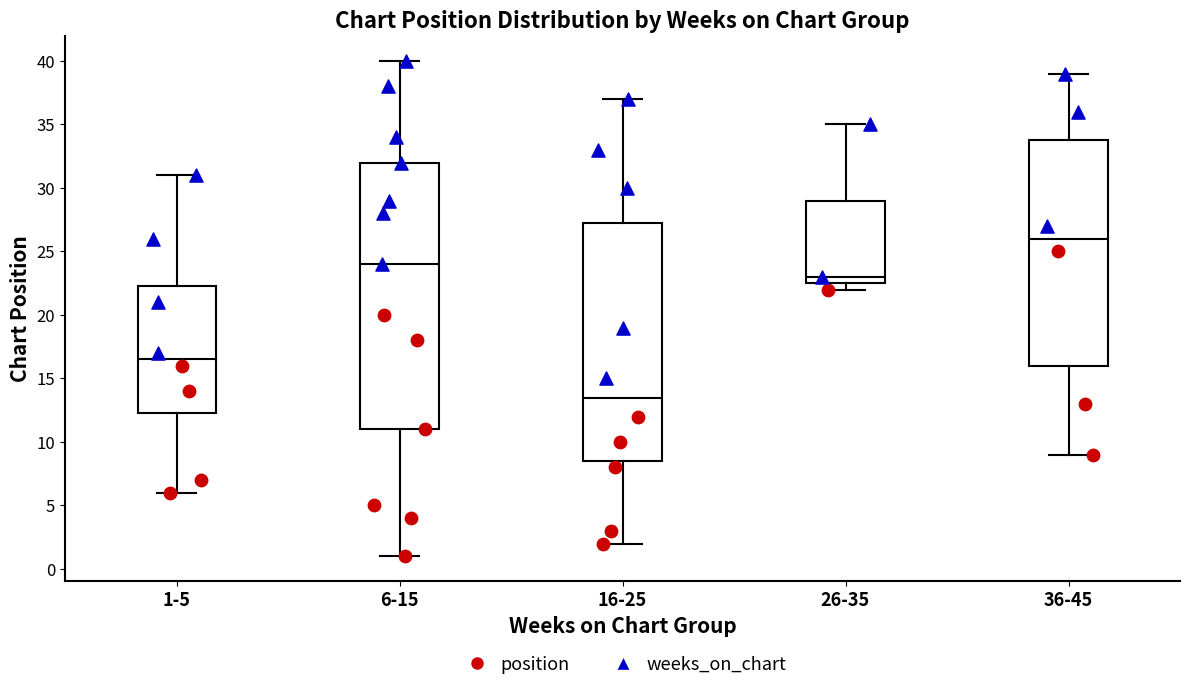

Reading left to right, transcribe this box plot: for each box, give where its median line is, the range the box spans, and where its two whiskers end, as read against the y-axis. The values are not printed on the chart, so give them approximately, as read against the axis.

1-5: median 16.5, box 12.5 to 22.5, whiskers 6.0 to 31.0
6-15: median 24.0, box 11.0 to 32.0, whiskers 1.0 to 40.0
16-25: median 13.5, box 8.5 to 27.5, whiskers 2.0 to 37.0
26-35: median 23.0, box 22.5 to 29.0, whiskers 22.0 to 35.0
36-45: median 26.0, box 16.0 to 34.0, whiskers 9.0 to 39.0